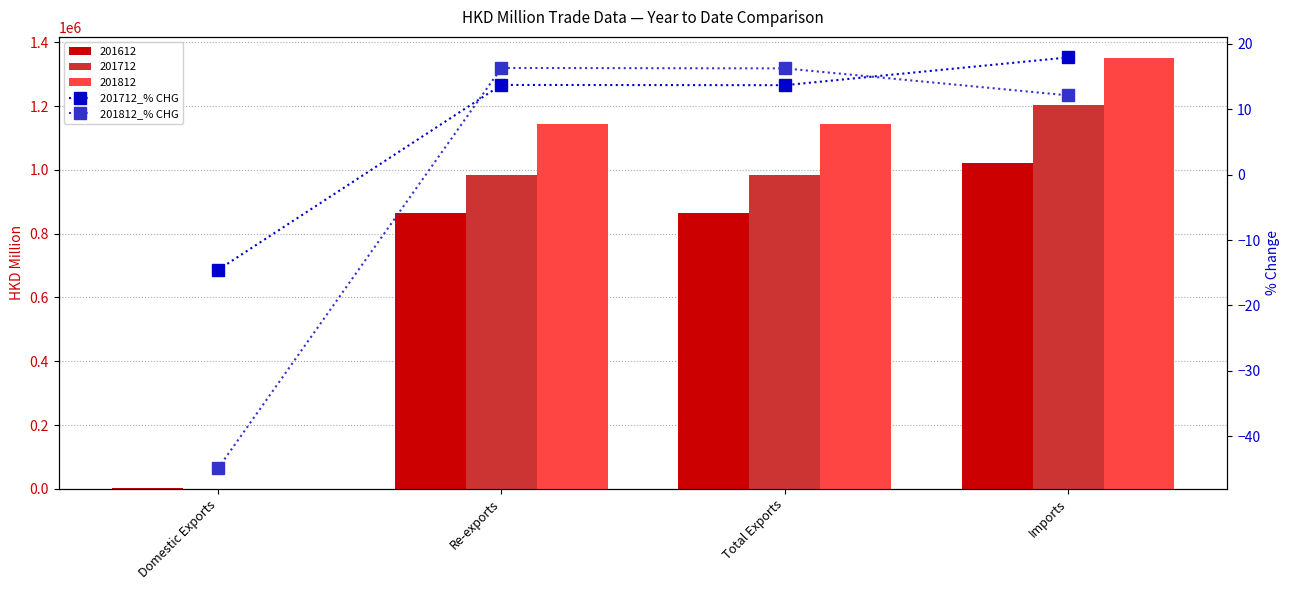

What is the difference between the highest and lowest values at Total Exports?

2.6